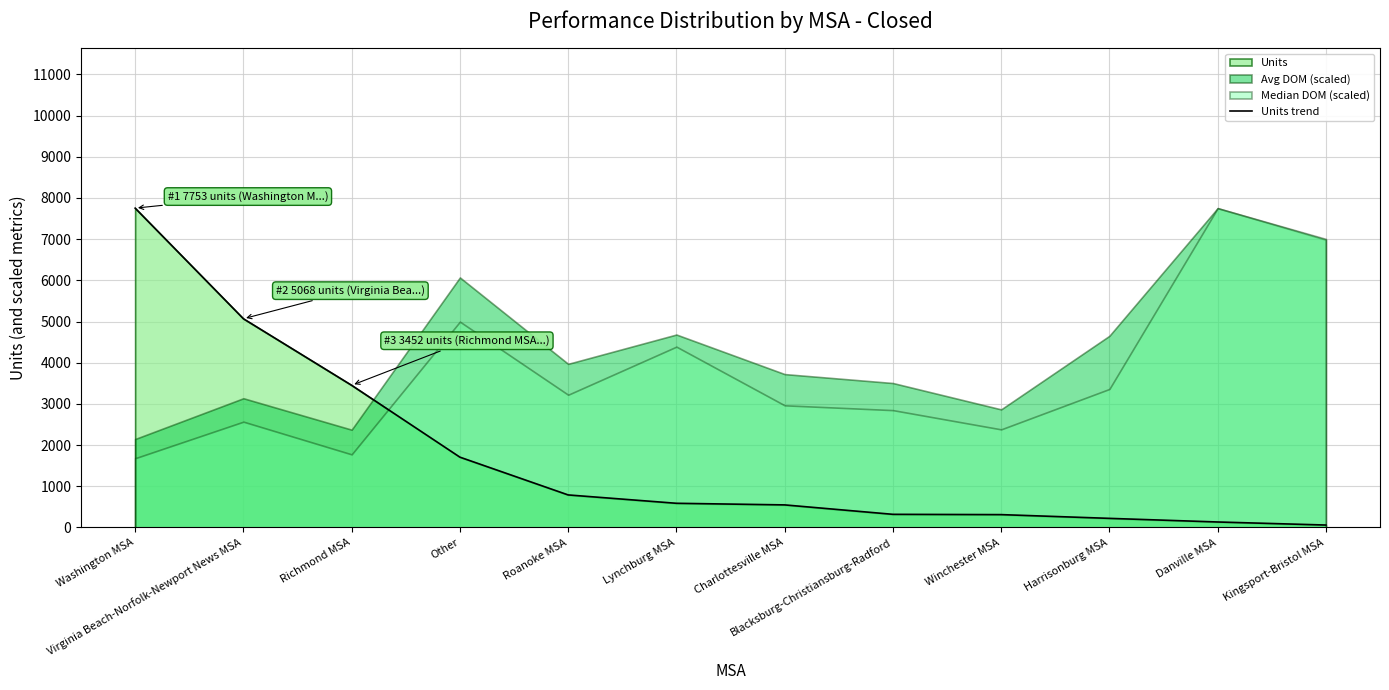

The chart shows a value of 319 at Blacksburg-Christiansburg-Radford. True or false?

True